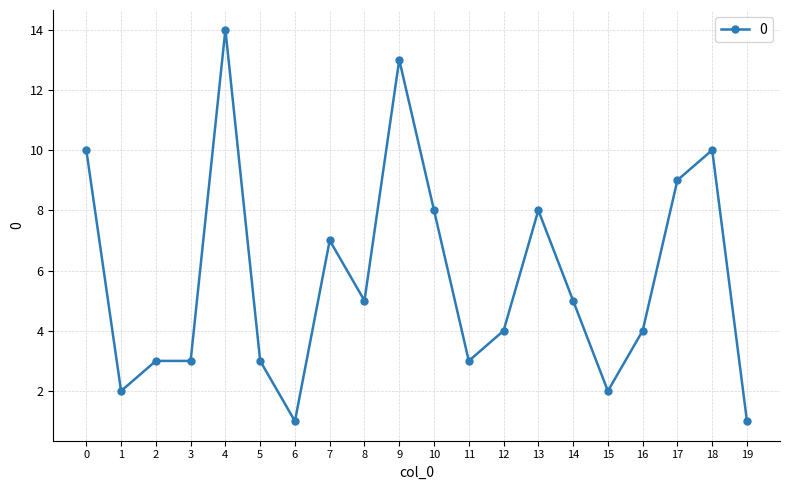

Does the chart have visible grid lines?

Yes